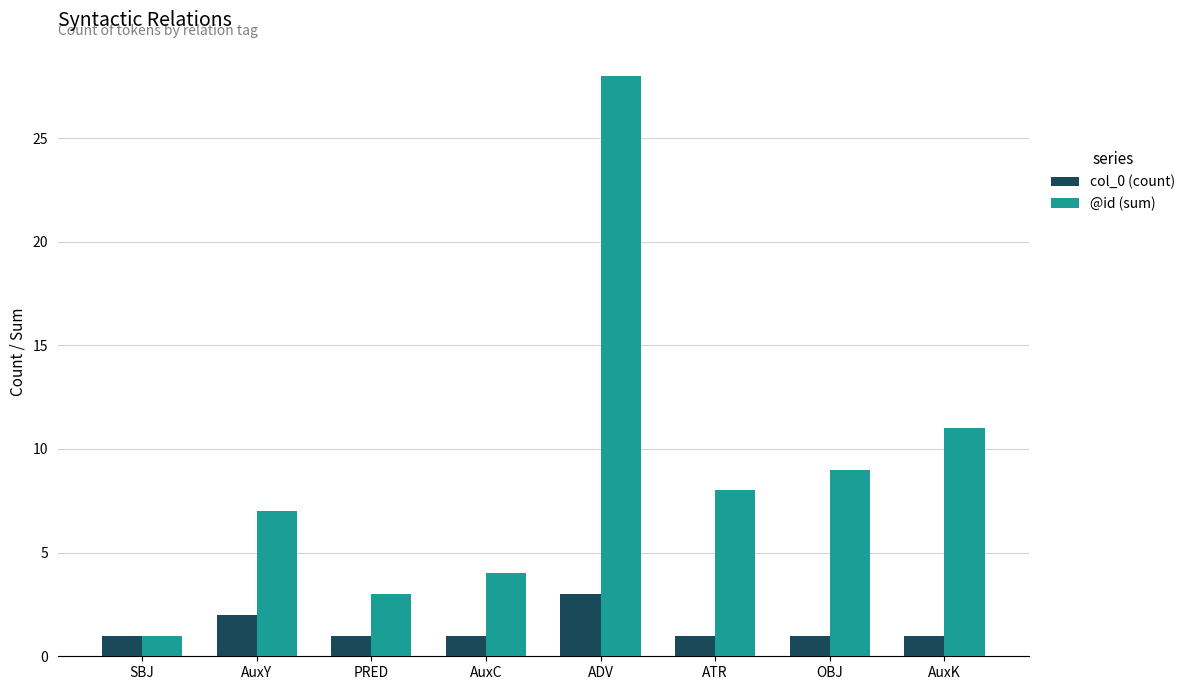

Count the number of categories in the chart.

8